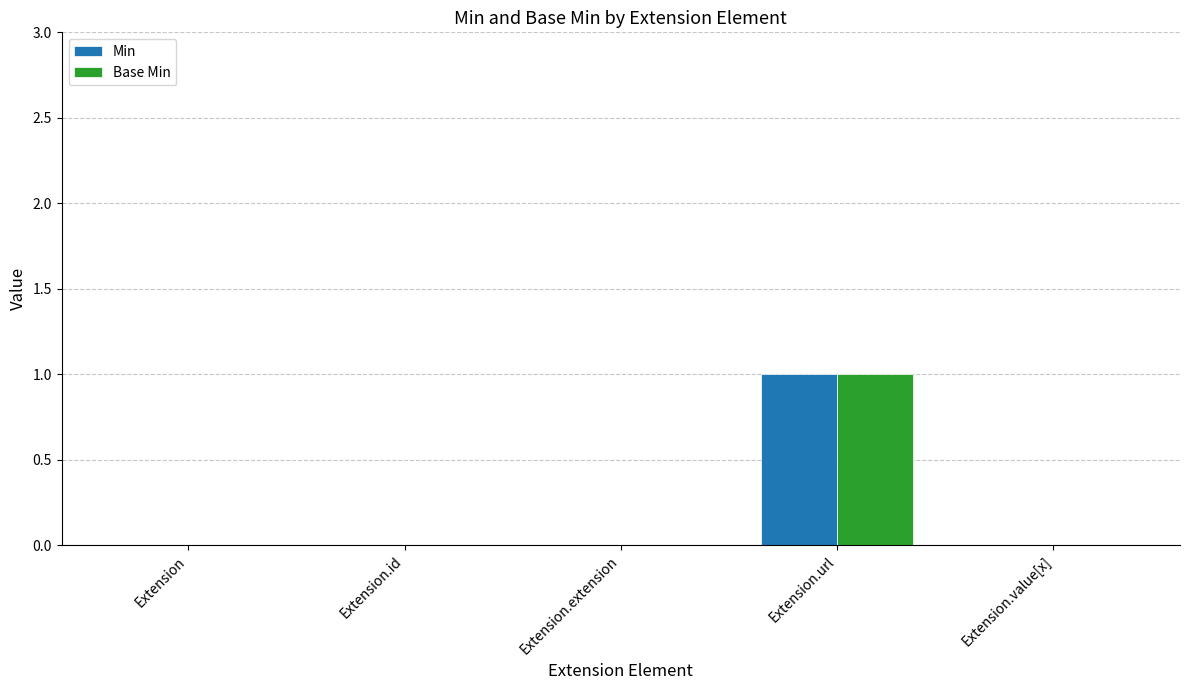

What is the difference between the Min values at Extension and Extension.url?

1